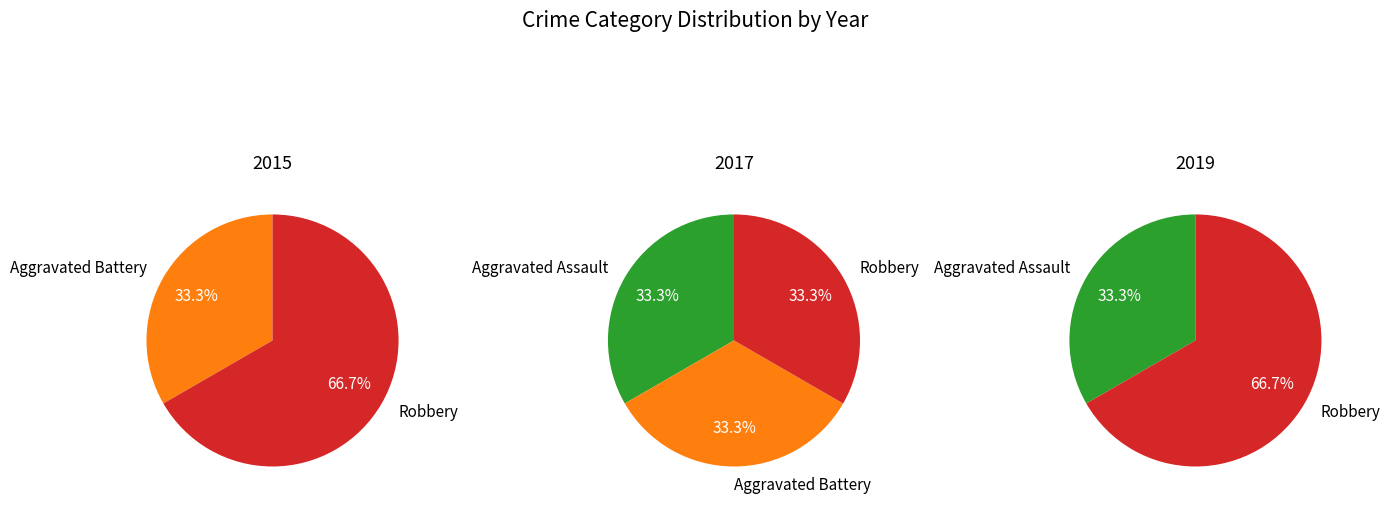

What percentage is the Aggravated Battery slice, to the nearest percent?

33%